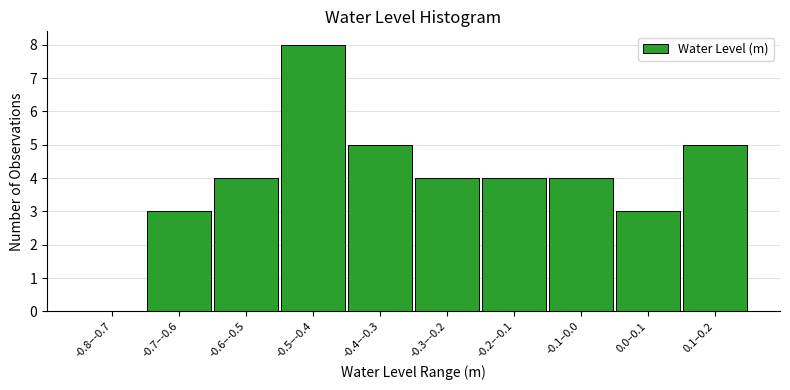

Reading left to right, what are all the values shown in this chart?

-0.8–-0.7=0	-0.7–-0.6=3	-0.6–-0.5=4	-0.5–-0.4=8	-0.4–-0.3=5	-0.3–-0.2=4	-0.2–-0.1=4	-0.1–0.0=4	0.0–0.1=3	0.1–0.2=5